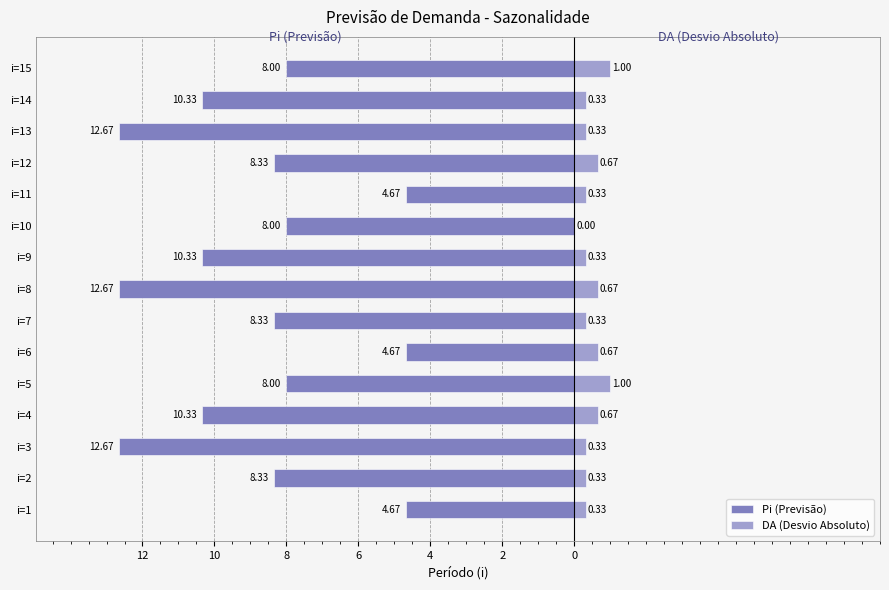

What is the sum of all DA (Desvio Absoluto) values?

7.3